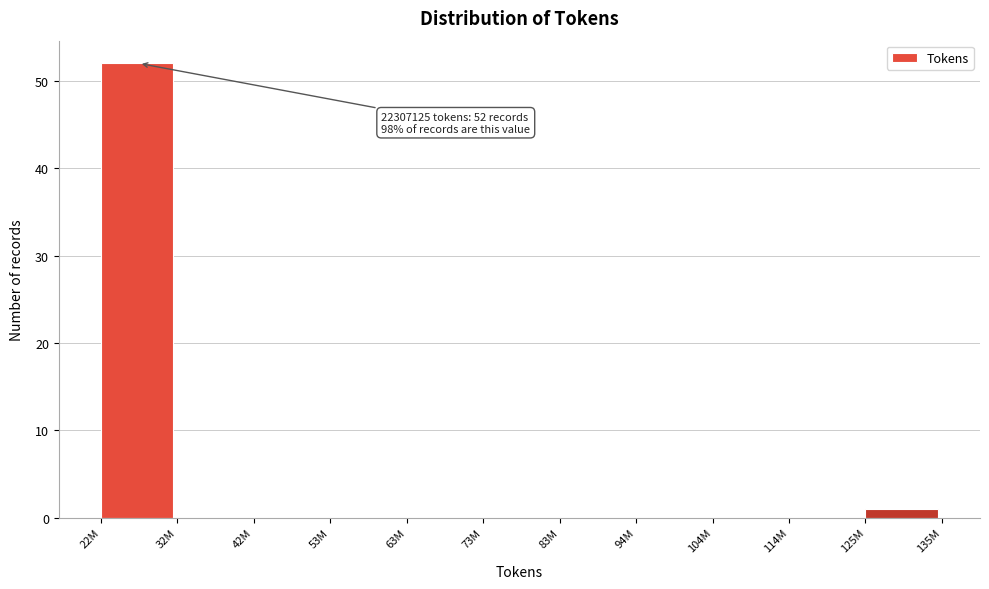

Reading left to right, transcribe all the data shown in this chart.

22M=52	32M=0	42M=0	53M=0	63M=0	73M=0	83M=0	94M=0	104M=0	114M=0	125M=1